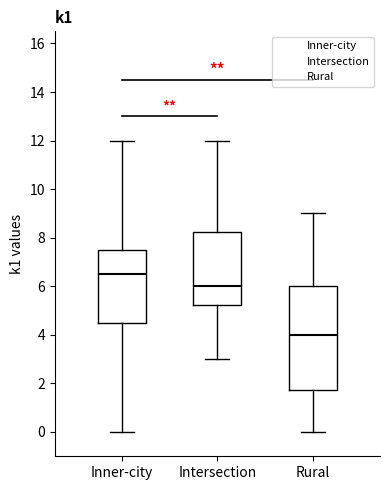

Which box has the highest median line?

Inner-city